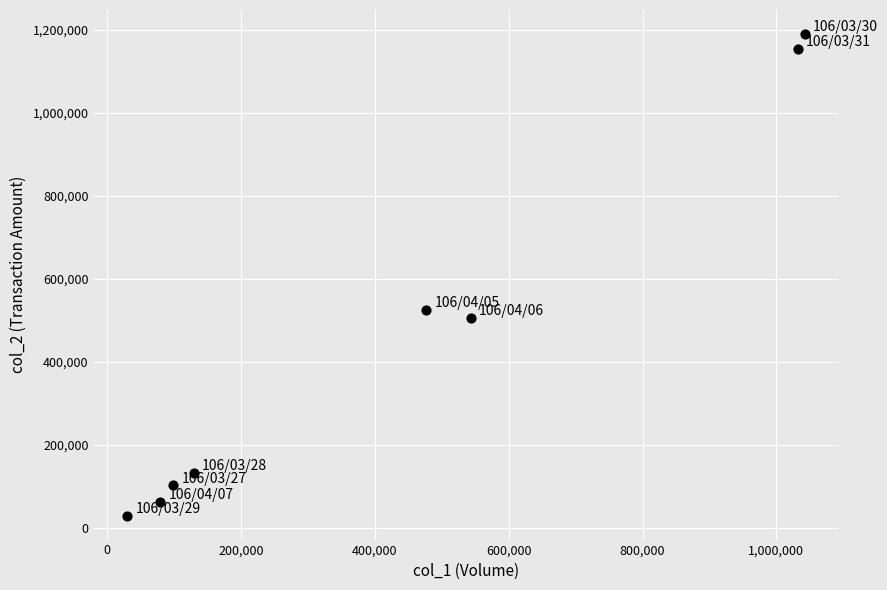

What Y value in the scatter plot is closest to 610275?

525100